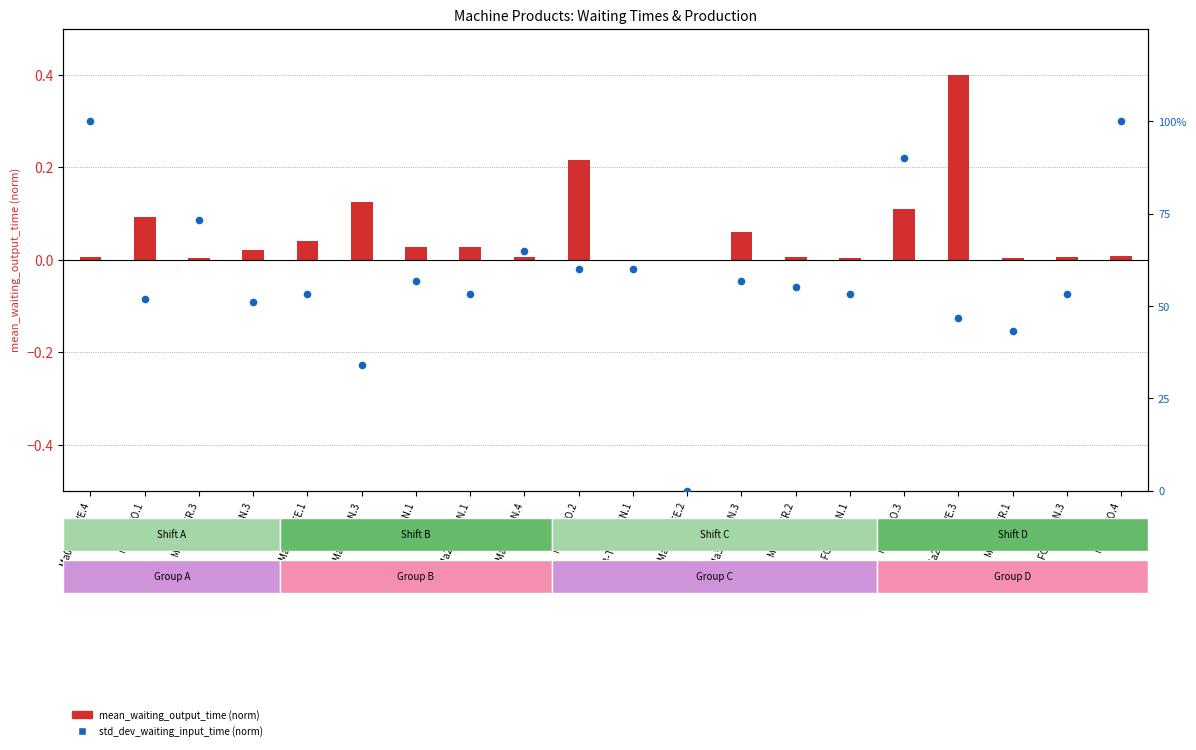

At how many categories does at least one series exceed 70?

4